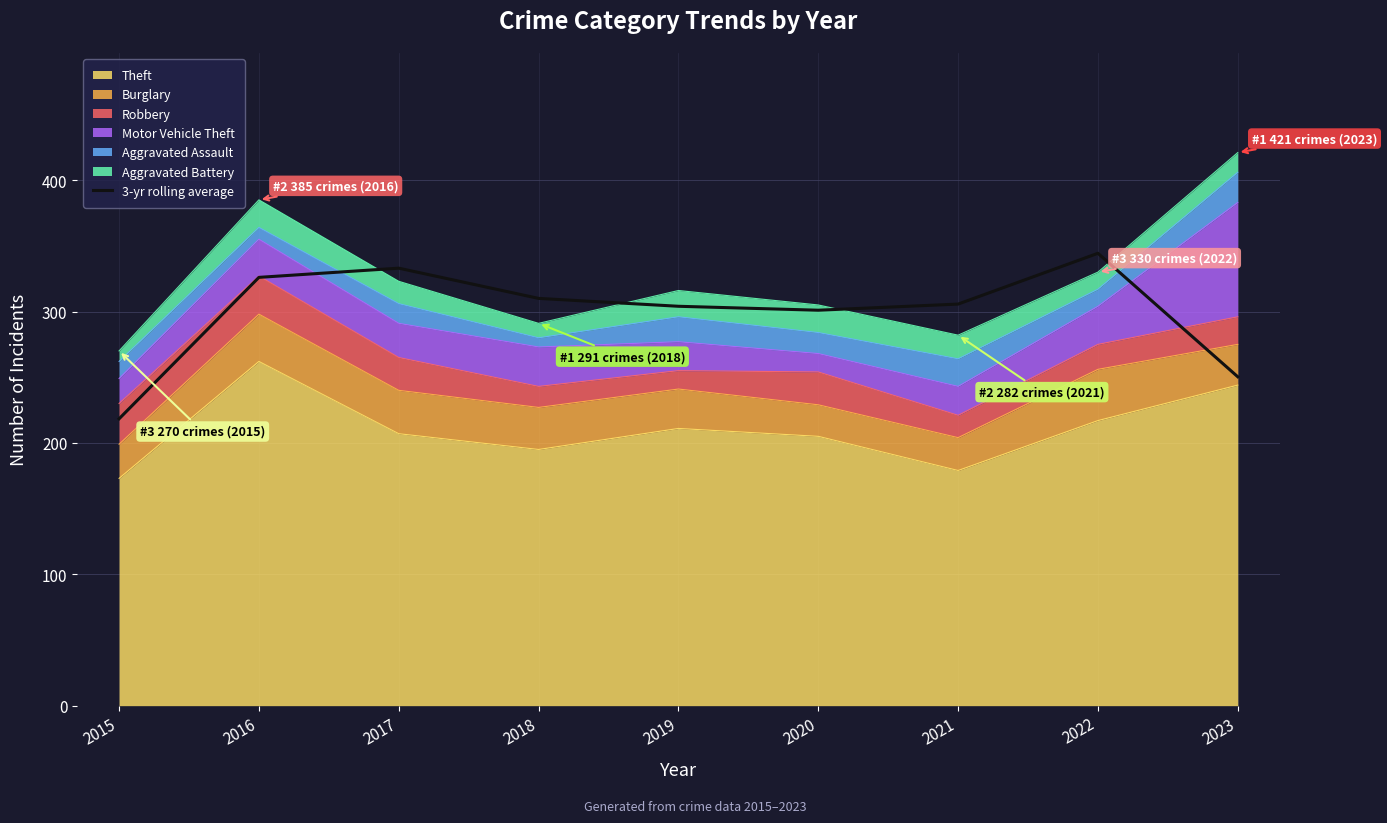

Reading left to right, extract all data points from this chart.

218.3	326.0	333.0	310.0	304.0	301.0	305.7	344.3	250.3